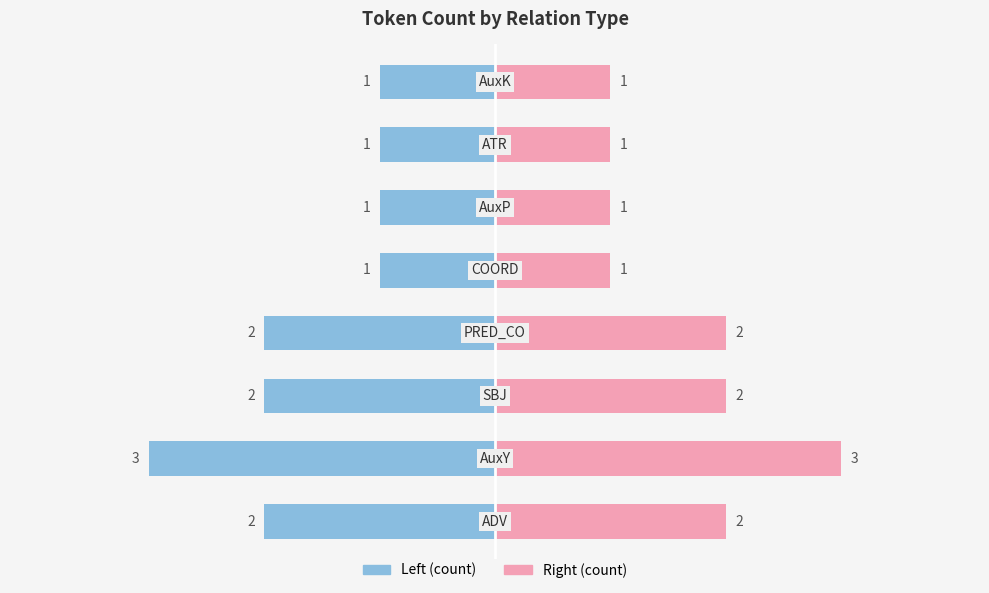

Is the value of Left (count) at −4 greater than the value of Right (count) at 2?

No